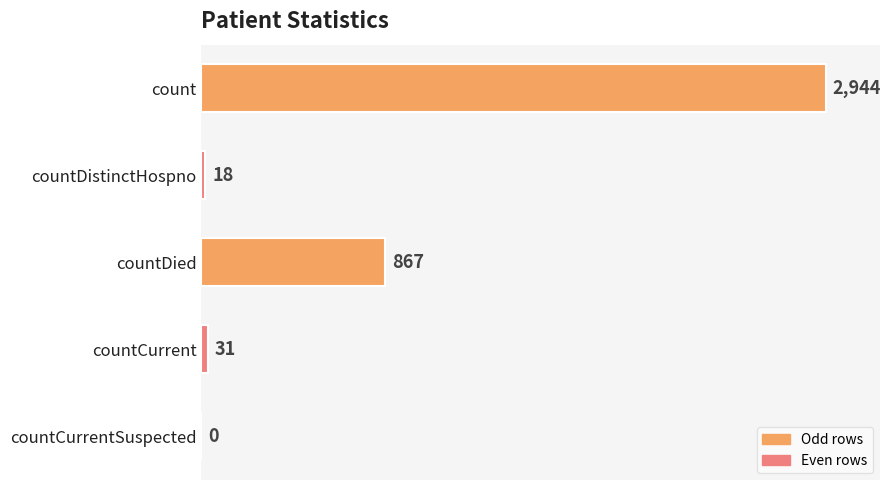

The value at countCurrentSuspected is 0. True or false?

True